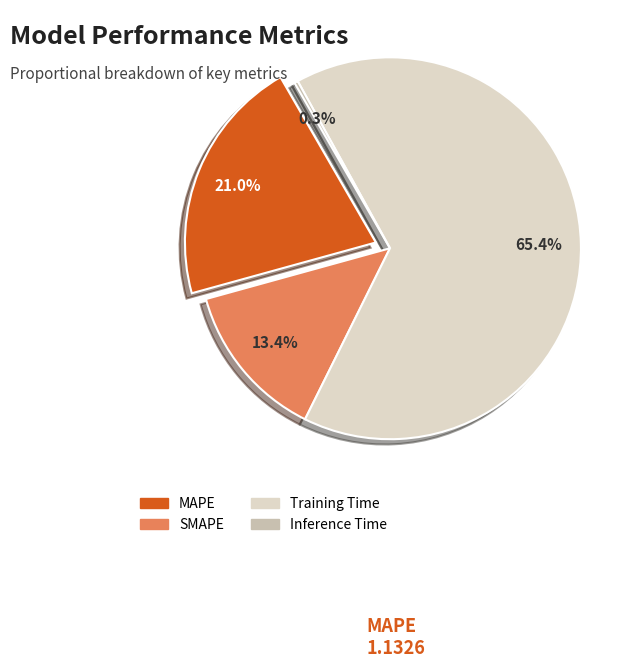

To the nearest percent, what is the difference between the largest and smallest slice percentages?

65%